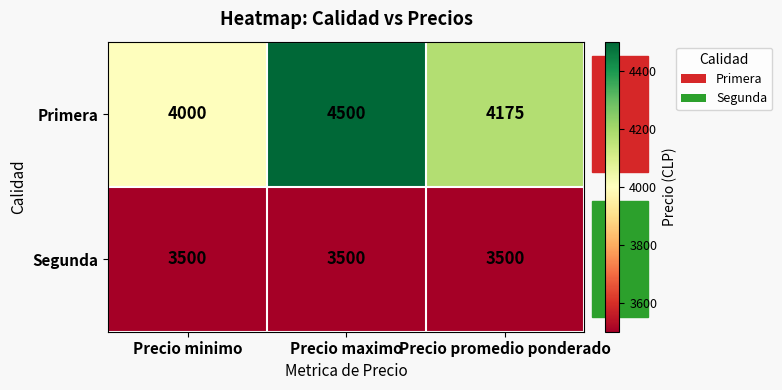

Rank the series at Precio minimo from highest to lowest value.

Primera, Segunda